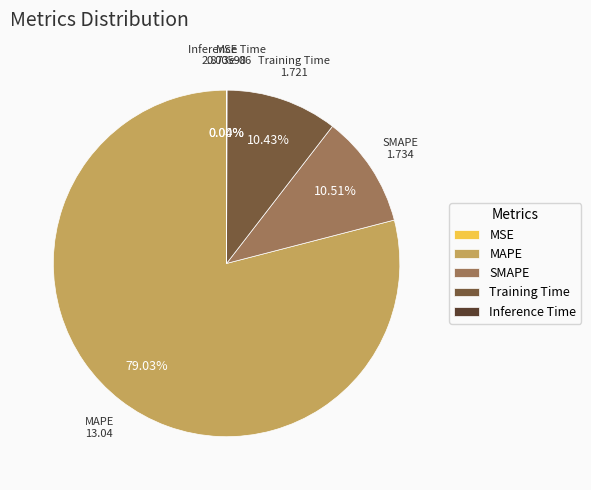

What is the largest slice in the pie chart?

MAPE